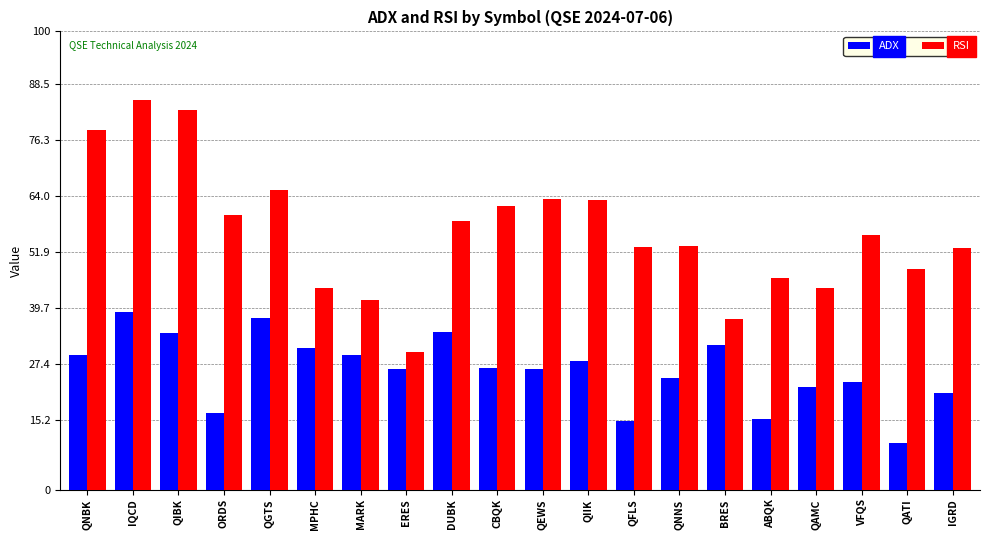

Rank the series by their maximum value, from highest to lowest.

RSI, ADX